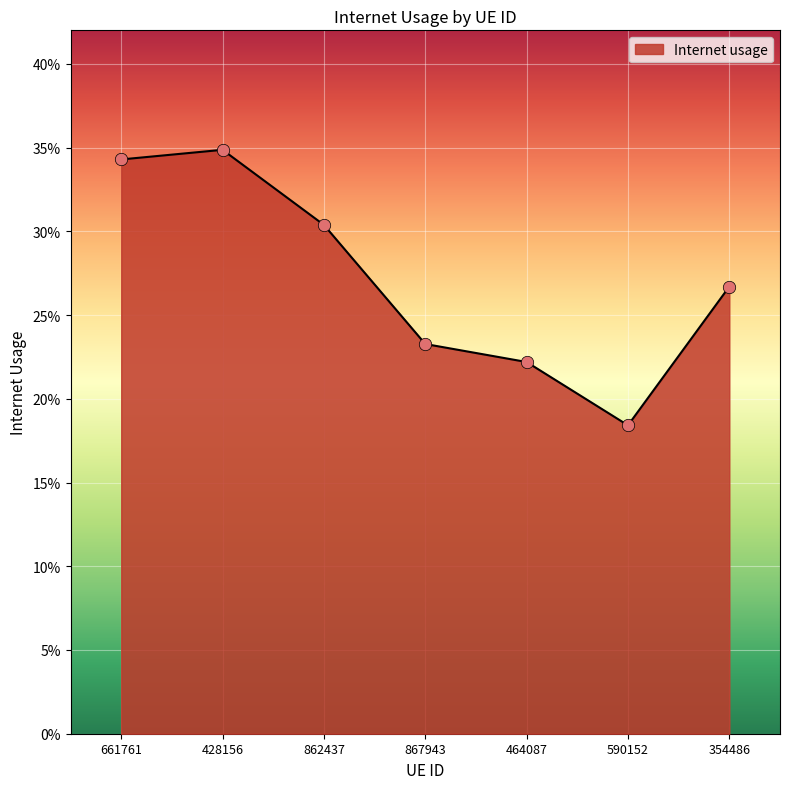

Does the chart have visible grid lines?

Yes